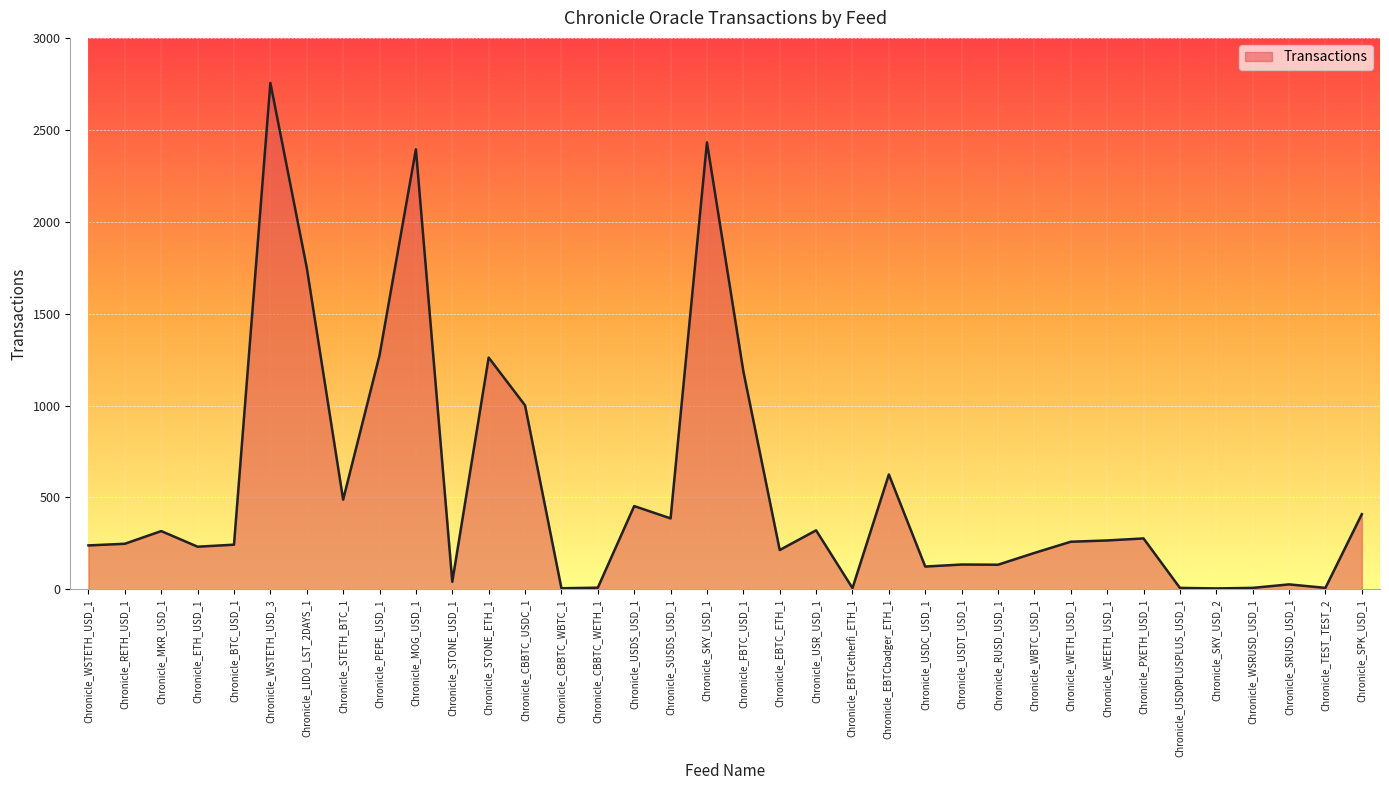

What is the average value?

548